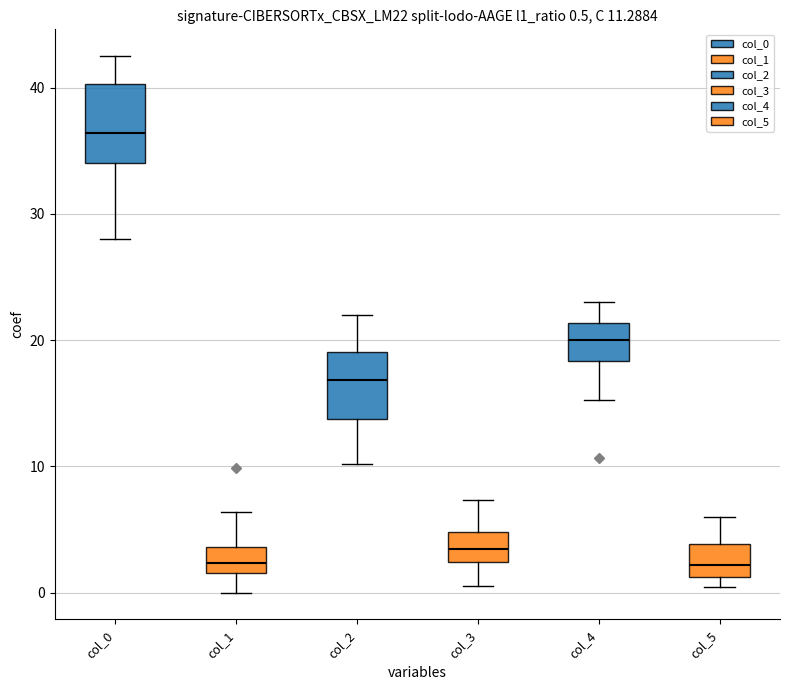

Which box's median line is the highest?

col_0